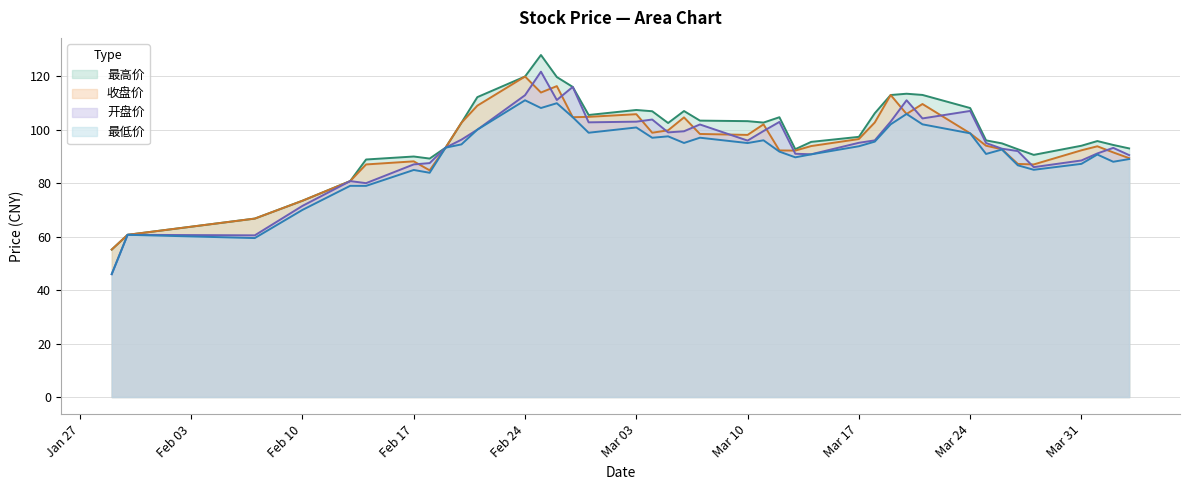

What is the difference between the maximum and minimum values in the 开盘价 series?

75.7